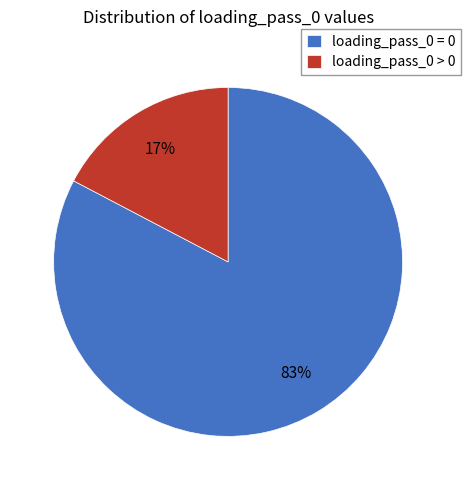

Rank the categories by value from lowest to highest.

loading_pass_0 > 0, loading_pass_0 = 0